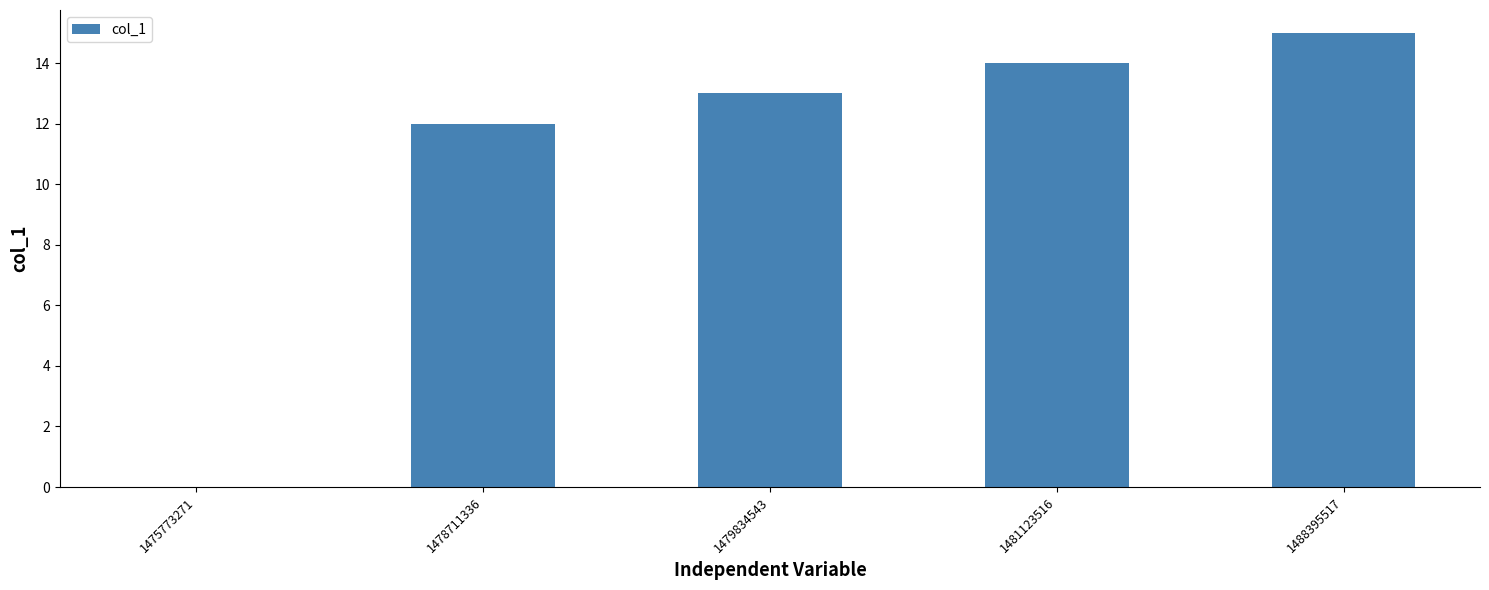

What is the approximate value at 1478711336?

12